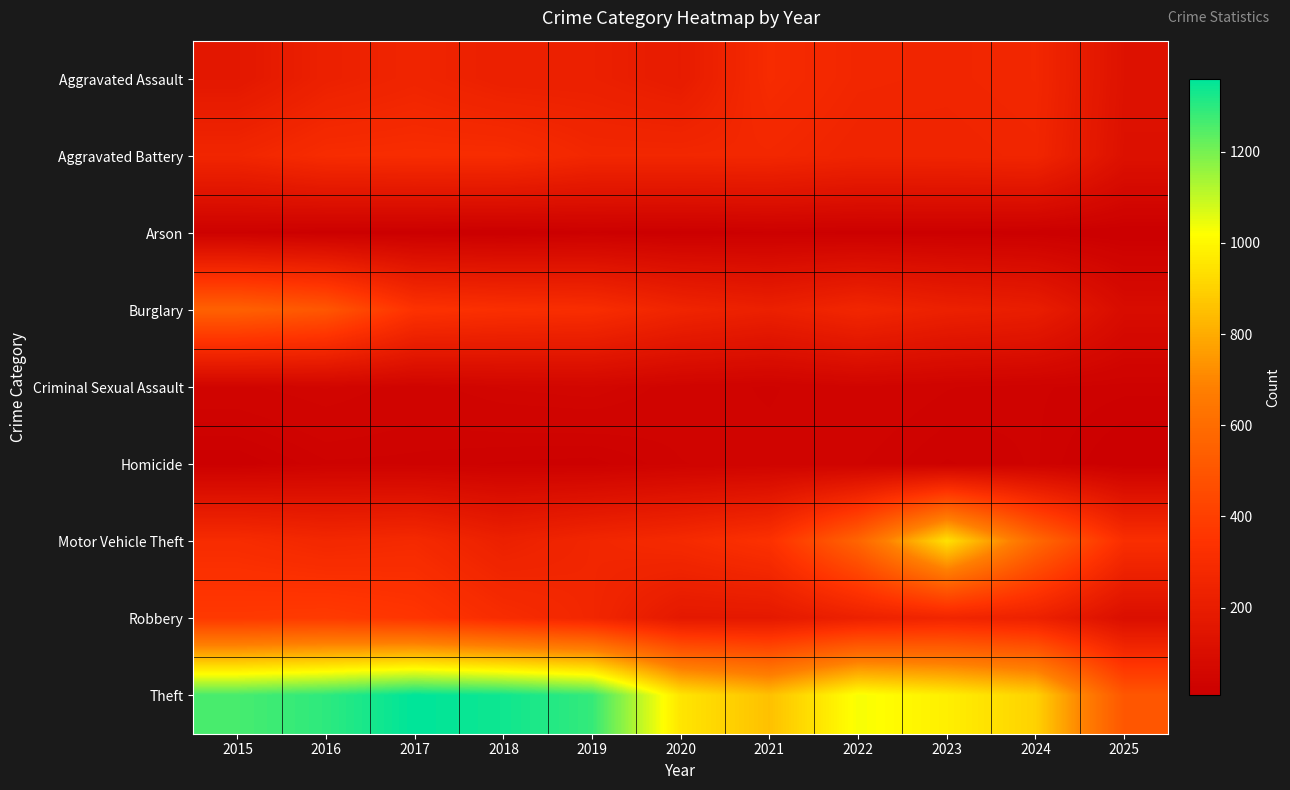

At how many categories does at least one series exceed 809?

10